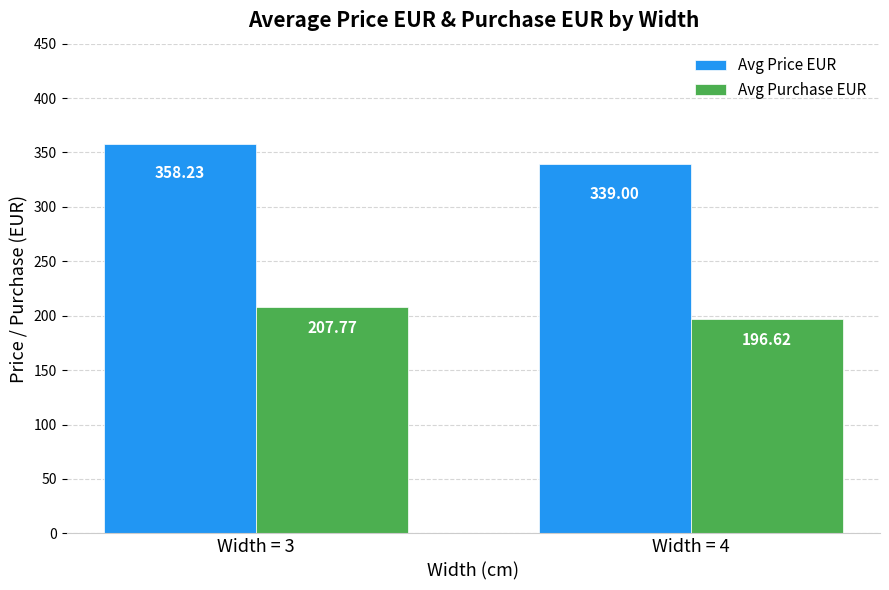

What is the sum of the Avg Purchase EUR values at Width = 4 and Width = 3?

404.4